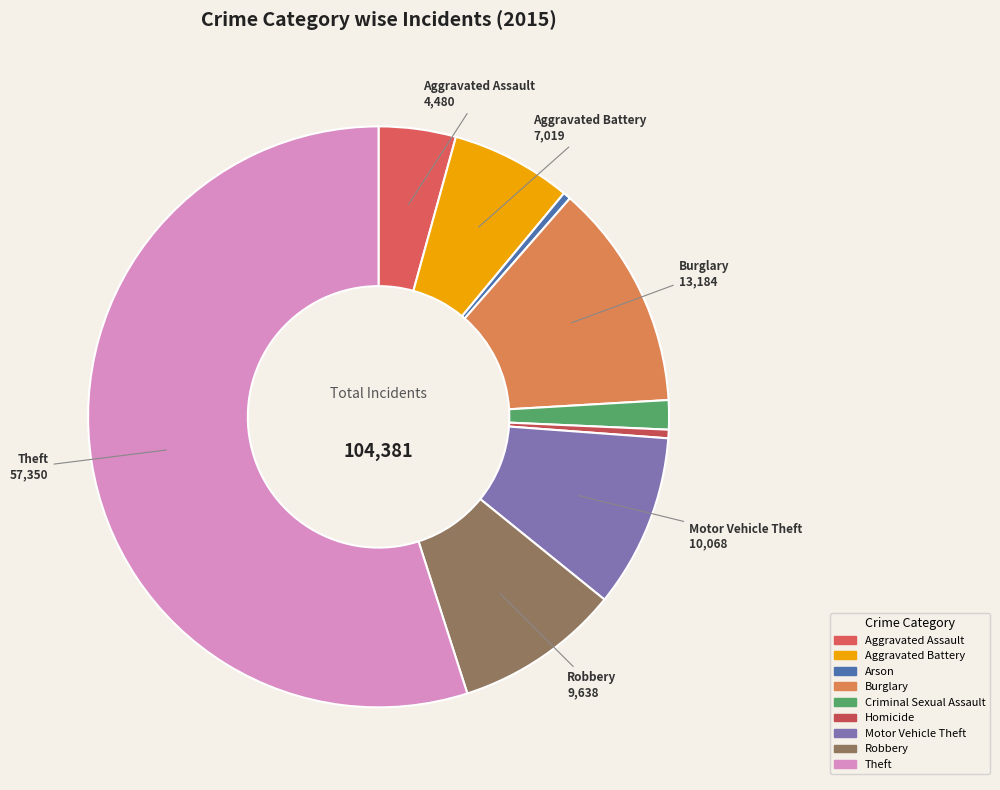

How many slices are in this pie chart?

9